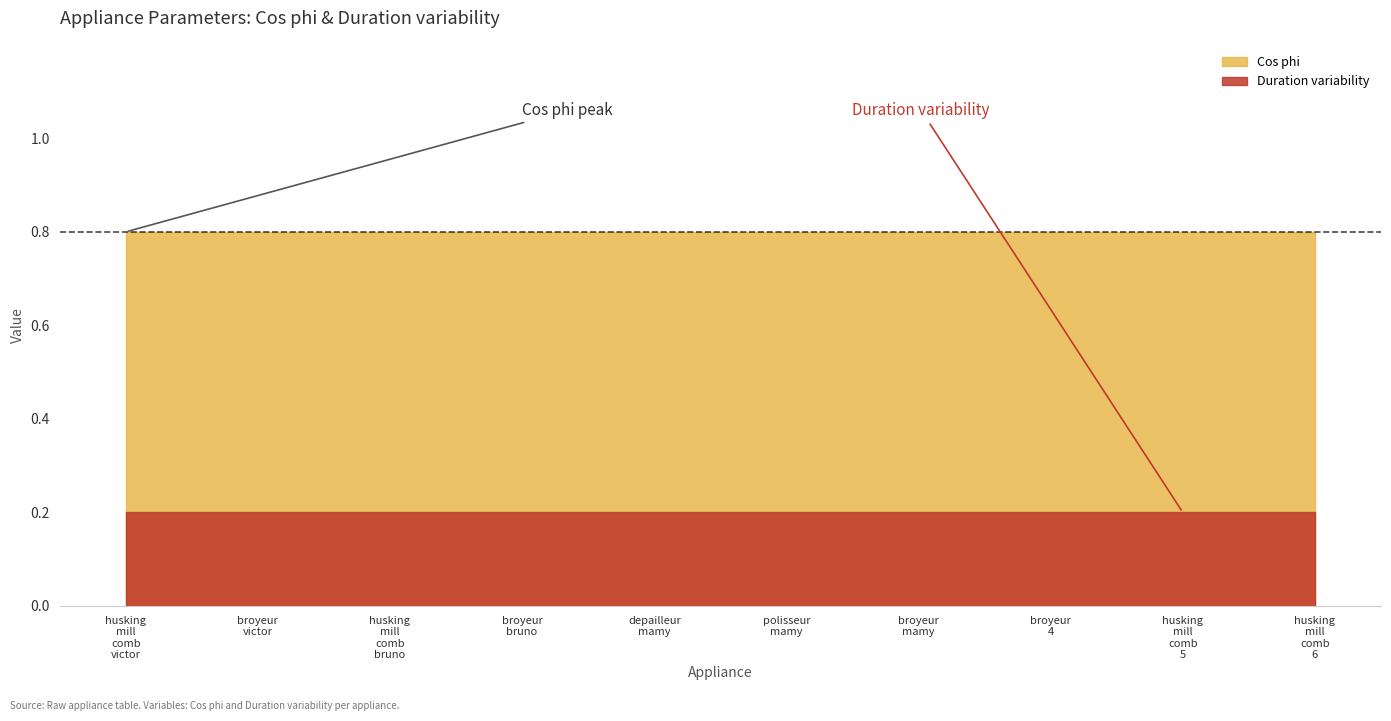

True or false: Duration variability and Cos phi intersect in this chart.

False